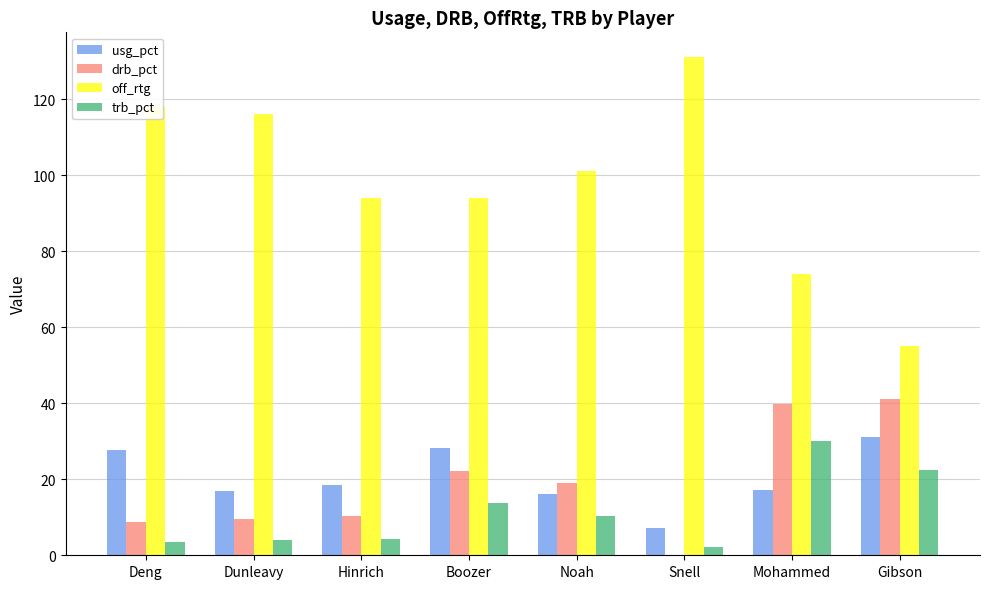

How many data points in usg_pct are above 18?

4